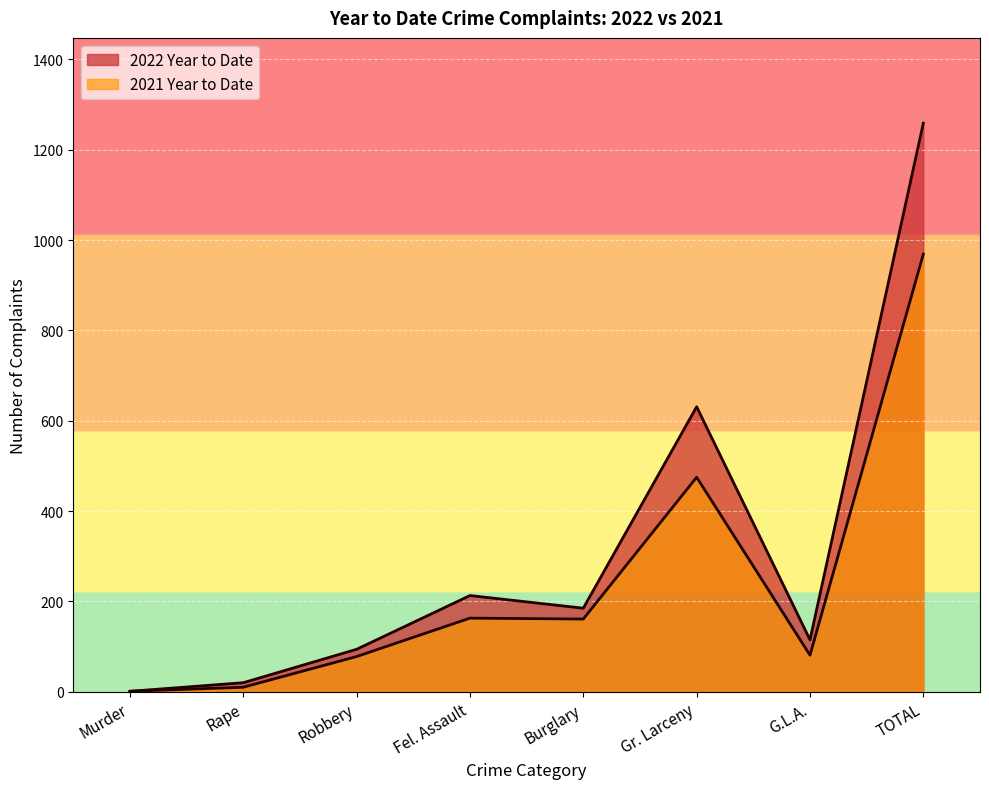

True or false: 2022 Year to Date and 2021 Year to Date intersect in this chart.

False